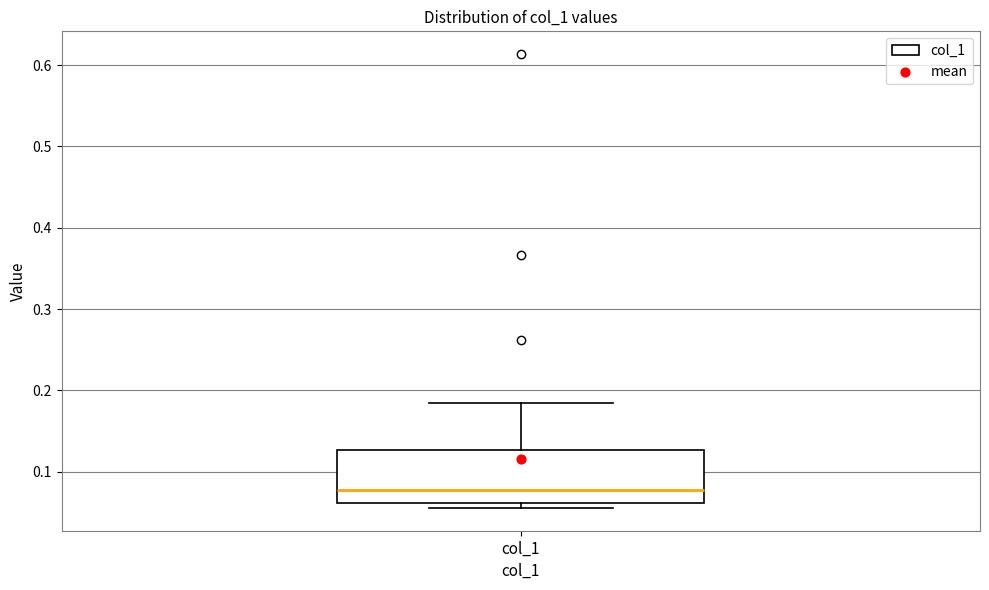

Where does the median line of the box for col_1 sit on the y-axis? The values are not printed on the chart, so give them approximately, as read against the axis.

0.08